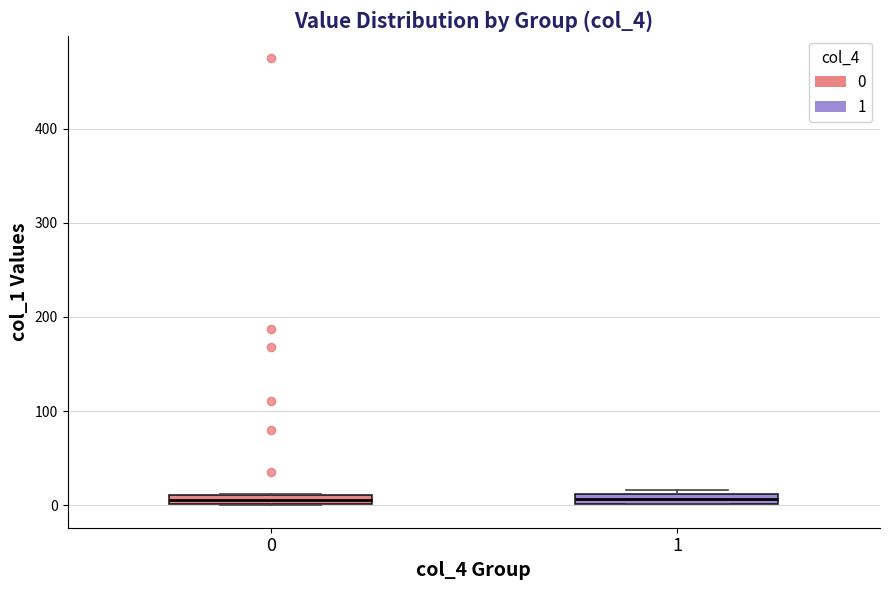

Where is the upper edge of the box at x = 0 on the y-axis? The values are not printed on the chart, so give them approximately, as read against the axis.

10